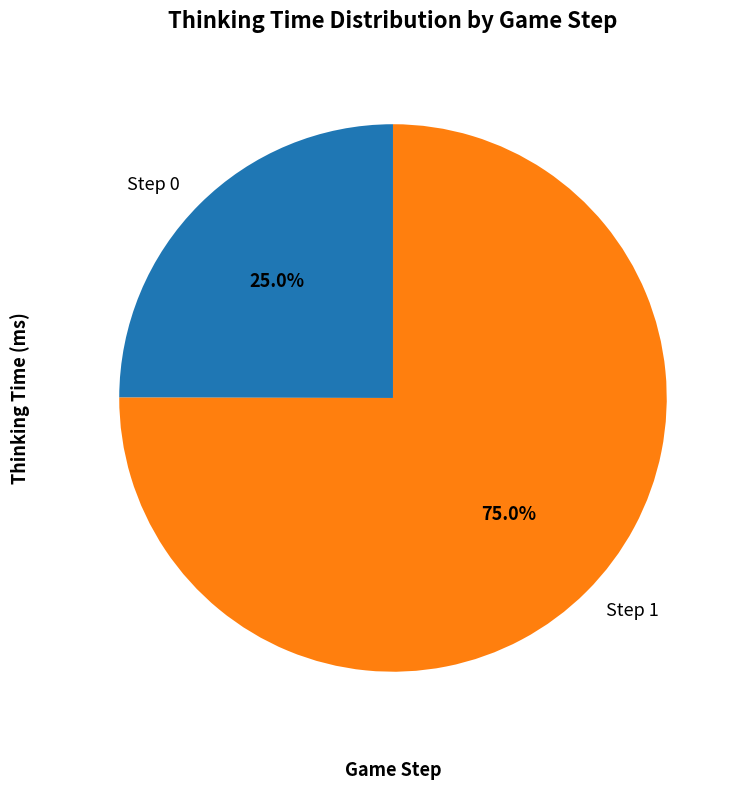

The Step 0 slice represents 25% of the pie. True or false?

True